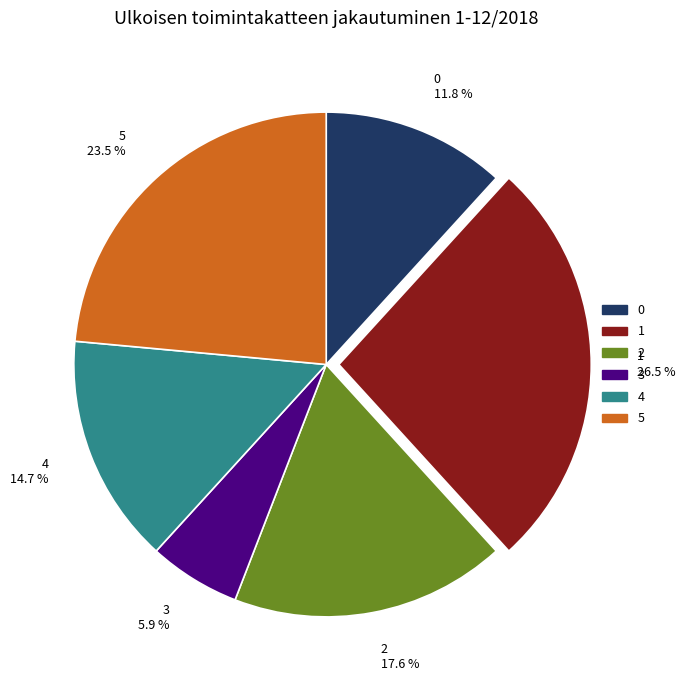

How many slices are in this pie chart?

6